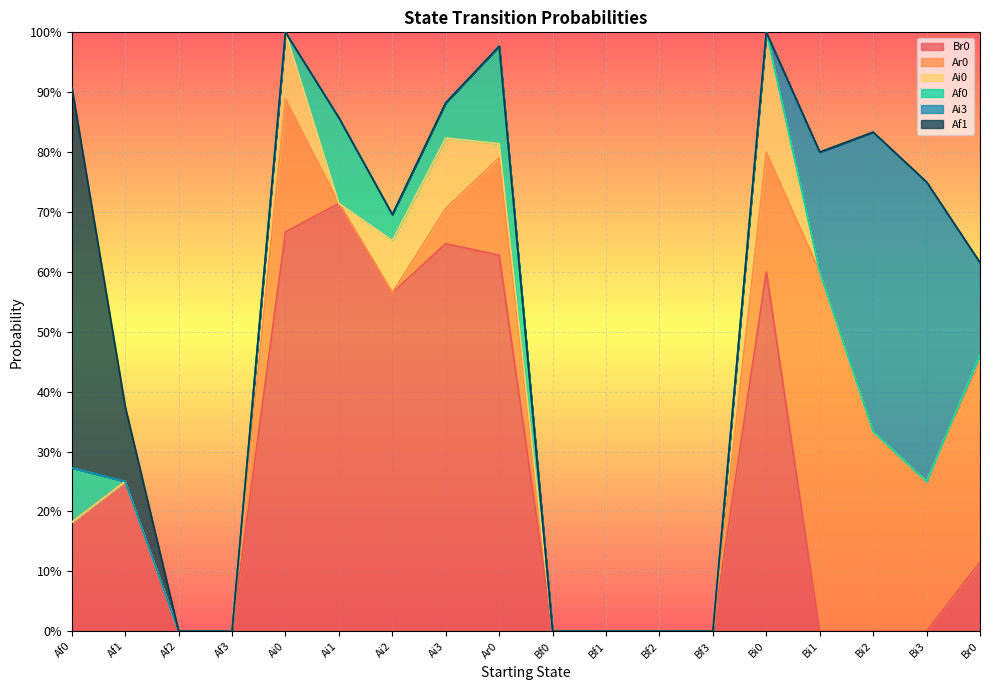

What is the maximum value shown in the chart?

0.7